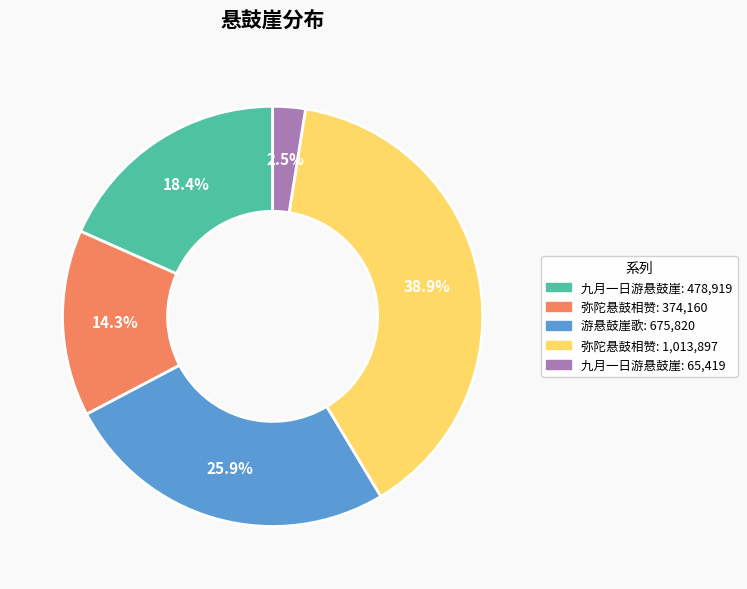

Is there any slice that represents more than half of the pie?

No